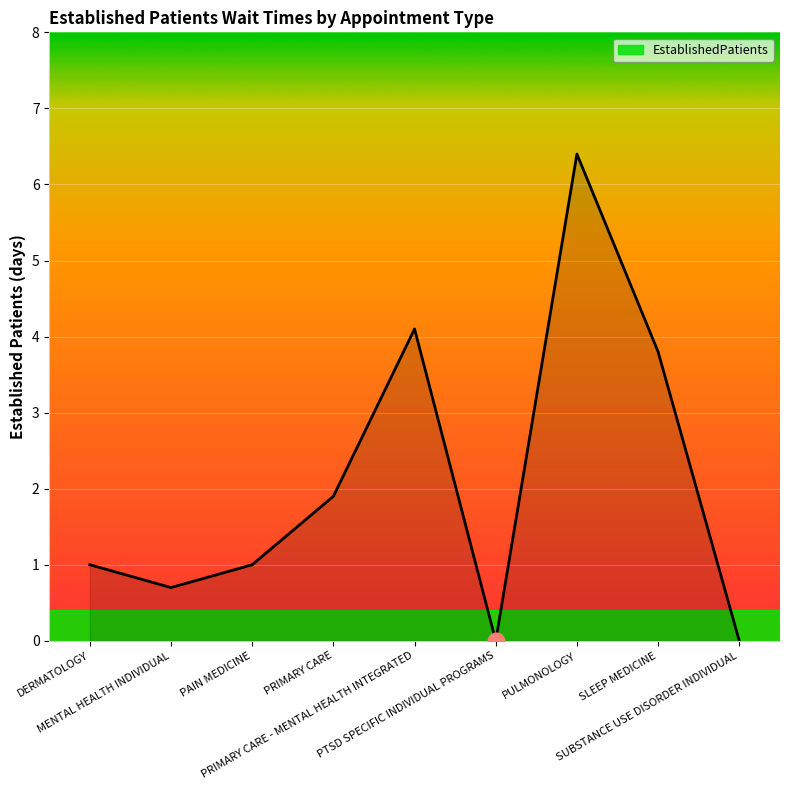

How many interior local peaks (higher than both neighbors) does the data have?

2